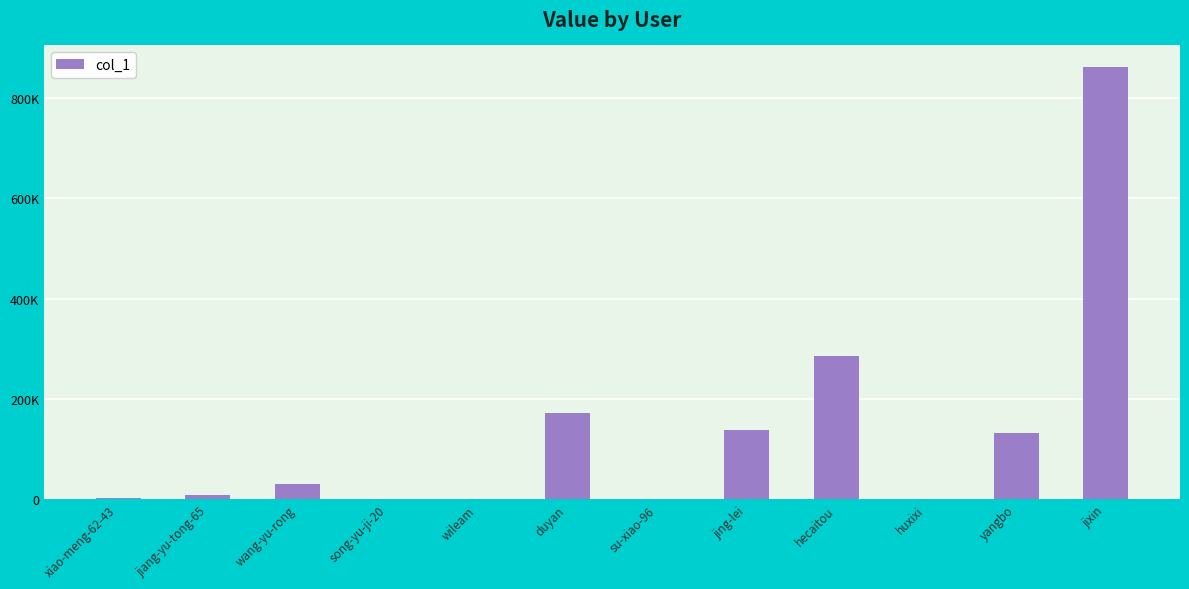

Reading left to right, list all the values displayed in this chart.

xiao-meng-62-43=1869	jiang-yu-tong-65=8347	wang-yu-rong=29591	song-yu-ji-20=2	wileam=617	duyan=172531	su-xiao-96=116	jing-lei=138390	hecaitou=286374	huxixi=86	yangbo=131423	jixin=861693